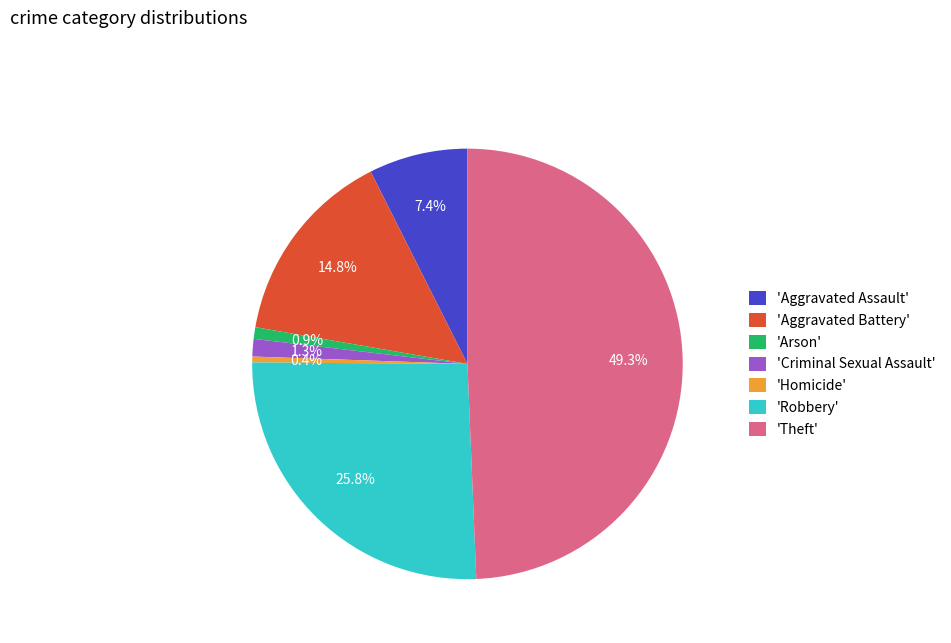

Is 'Aggravated Battery' the majority of the pie?

No